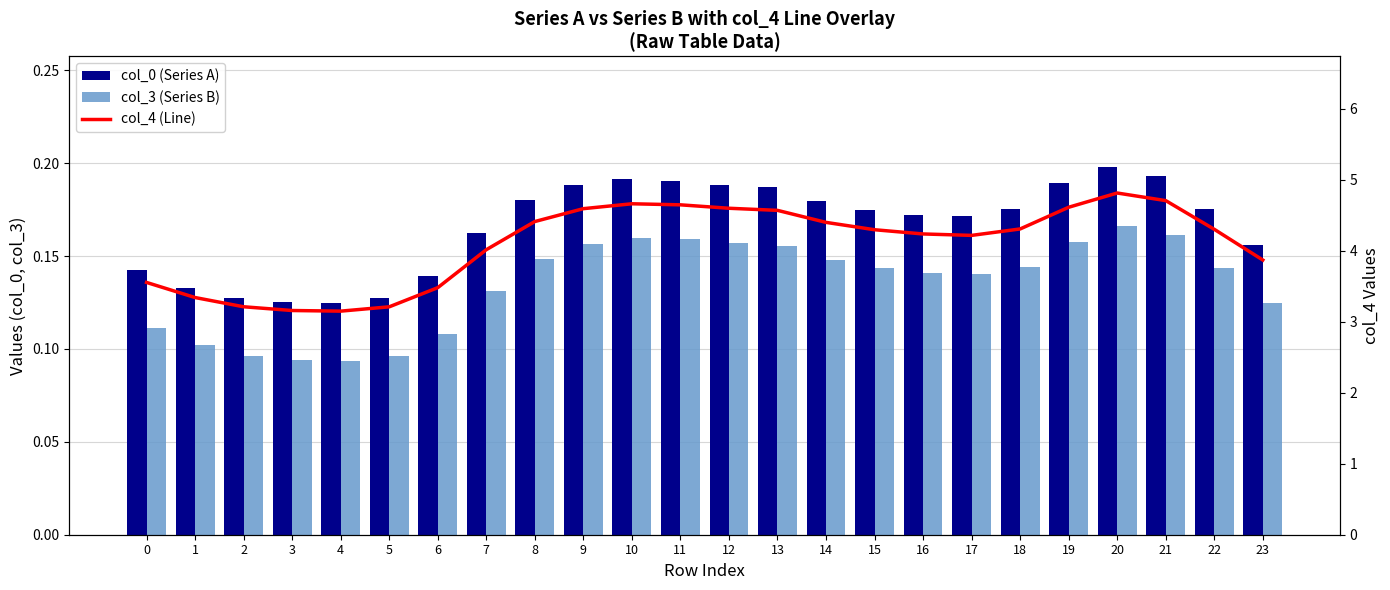

What is the spread (max minus min) of values at 13?

4.4